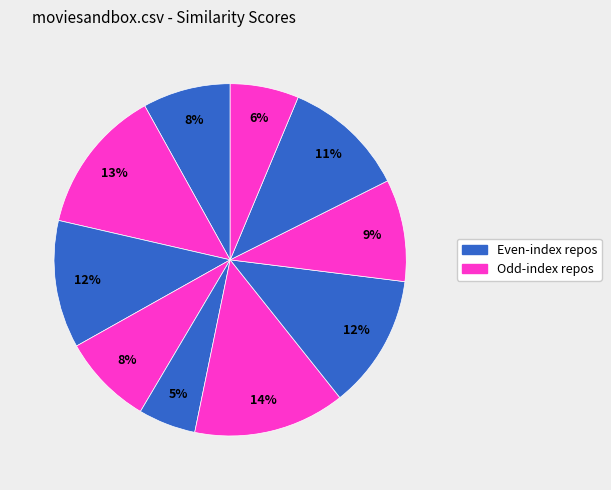

How many slices are in this pie chart?

10